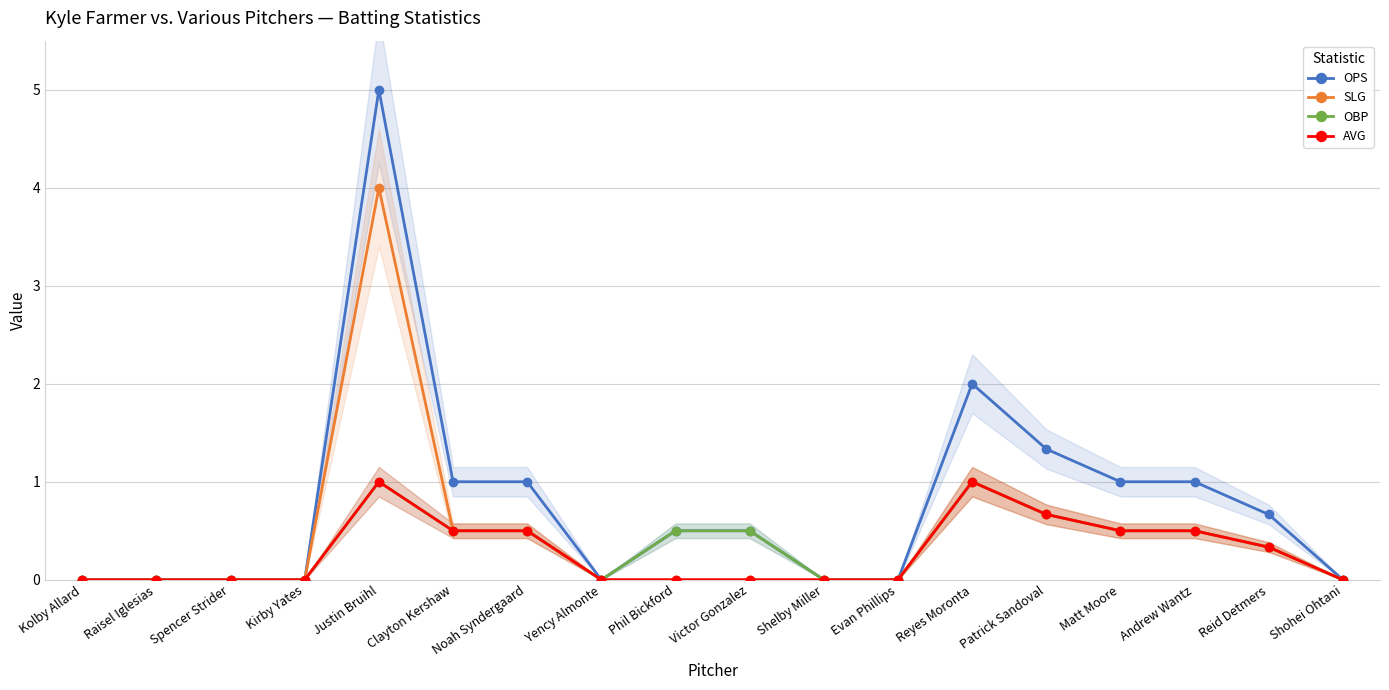

What is the sum of the AVG values at Kolby Allard and Reyes Moronta?

1.0